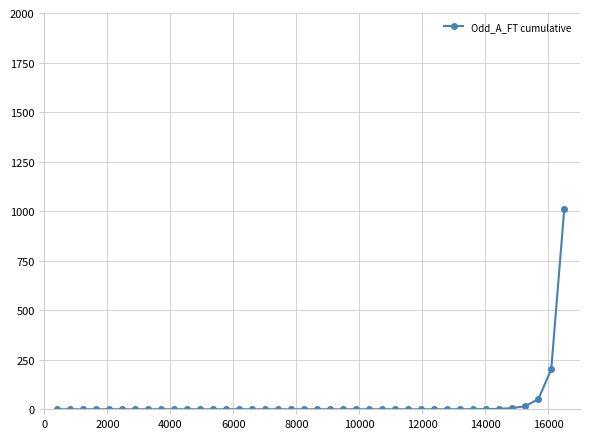

What is the average value?

32.2